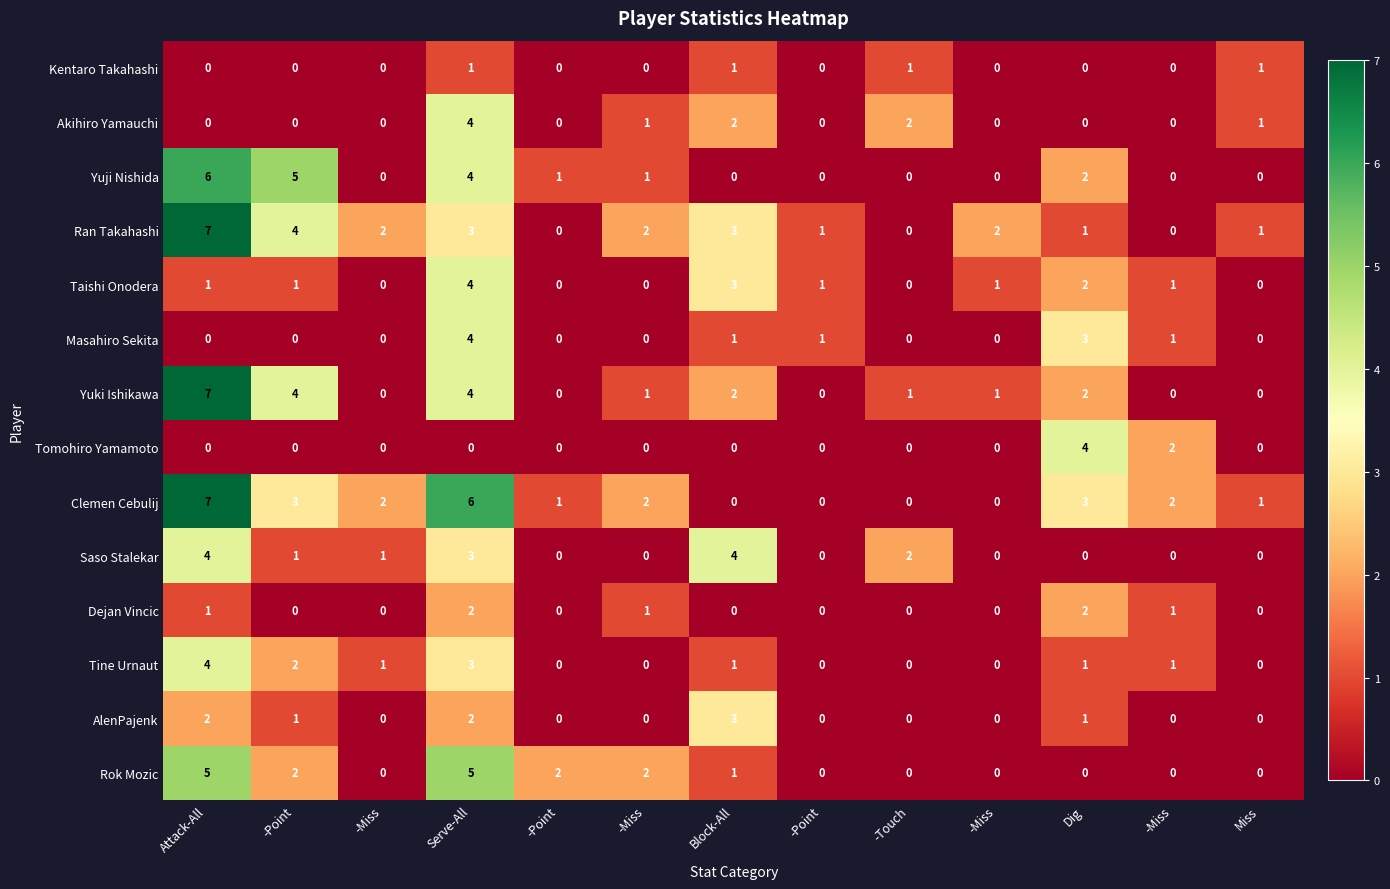

At which category is the sum across all series the highest?

Serve-All